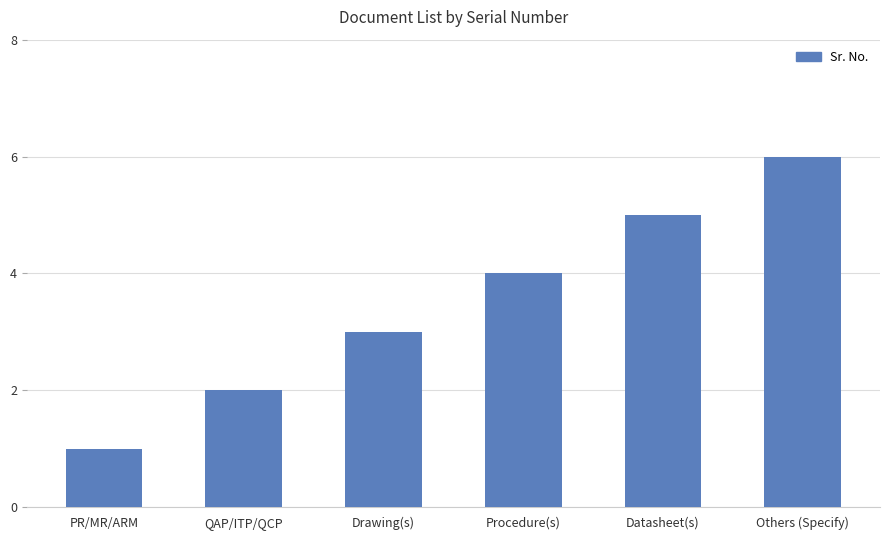

What value does the data have at Procedure(s)?

4